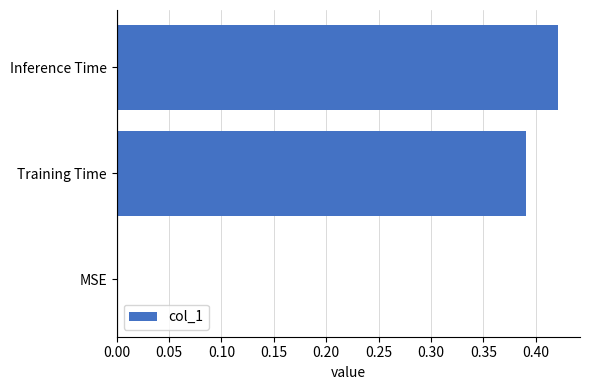

What is the change in value from MSE to Training Time?

+0.4